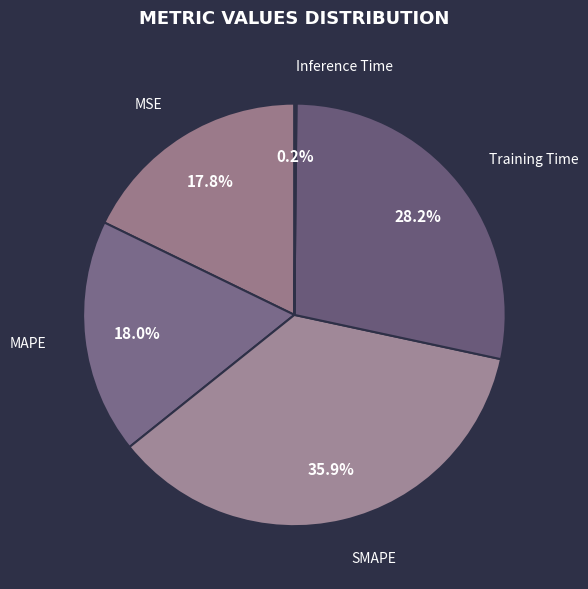

True or false: MAPE accounts for 18% of the total.

True